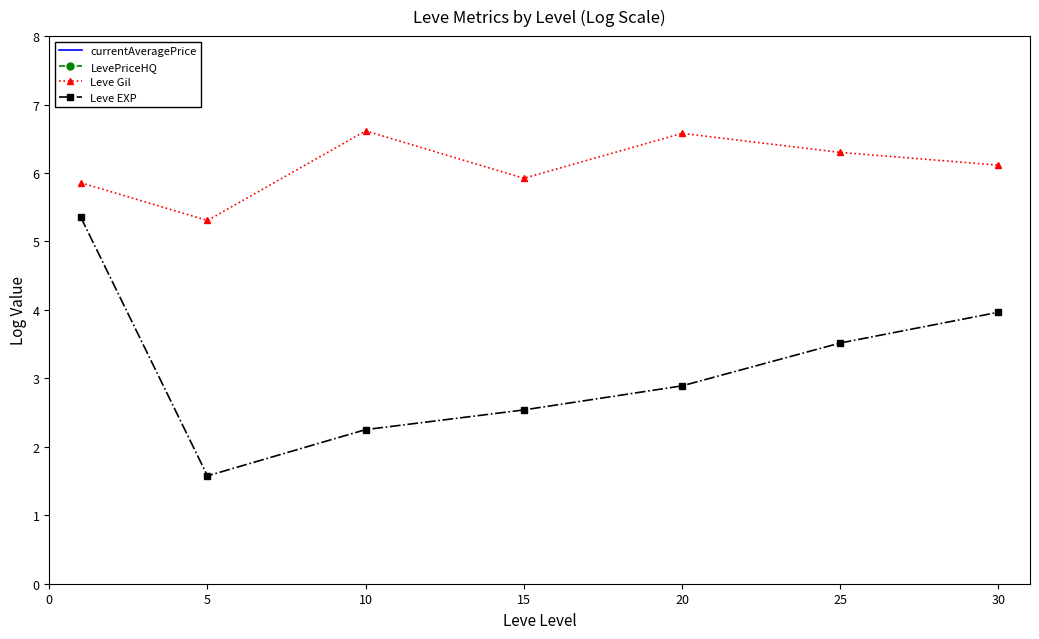

Reading right to left, what are all the values shown in this chart?

currentAveragePrice: 12.4	9.7	9.6	9.7	8.2	8.8	9.3
LevePriceHQ: 13.1	10.3	10.6	9.9	8.3	10.0	9.8
Leve Gil: 6.1	6.3	6.6	5.9	6.6	5.3	5.9
Leve EXP: 4.0	3.5	2.9	2.5	2.3	1.6	5.4